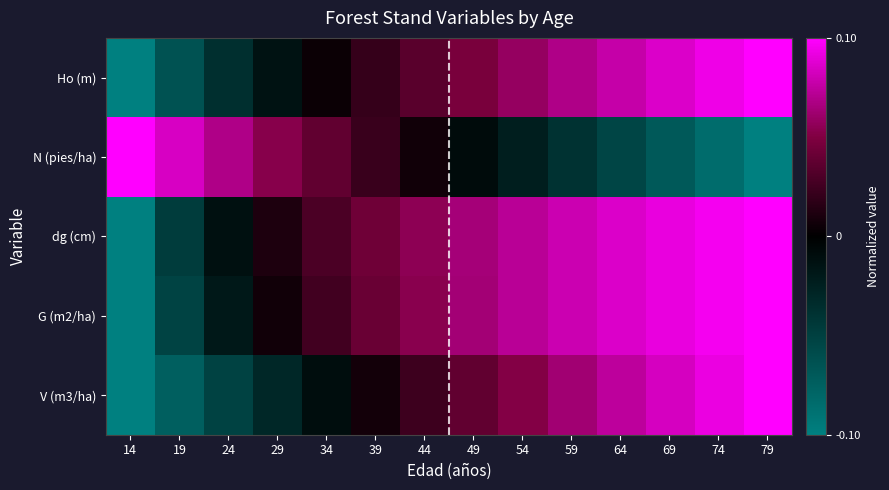

At 64, list the series in order from largest to smallest.

dg (cm), G (m2/ha), Ho (m), V (m3/ha), N (pies/ha)